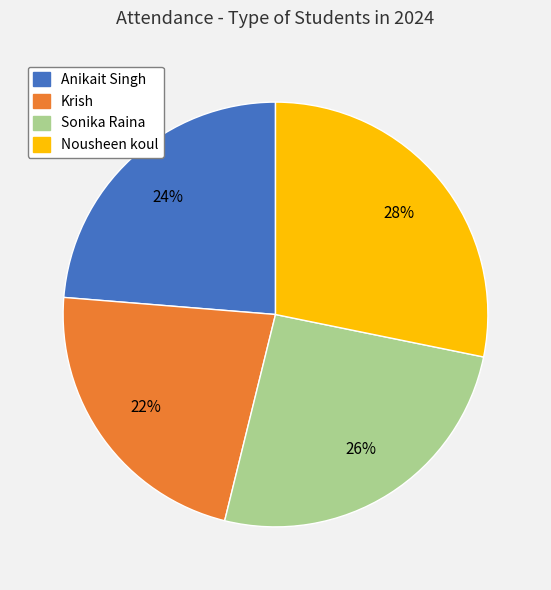

Which category has the smallest portion of the pie?

Krish